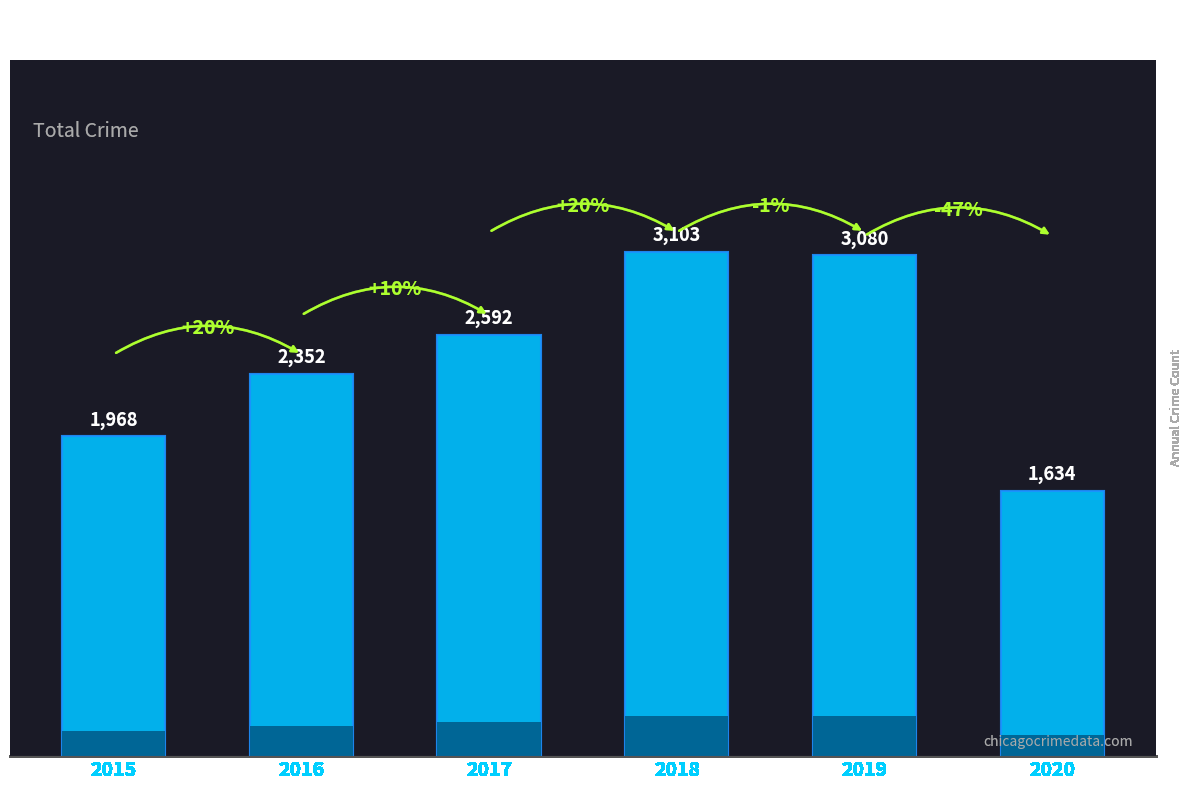

What is the approximate value at 2016?

2352